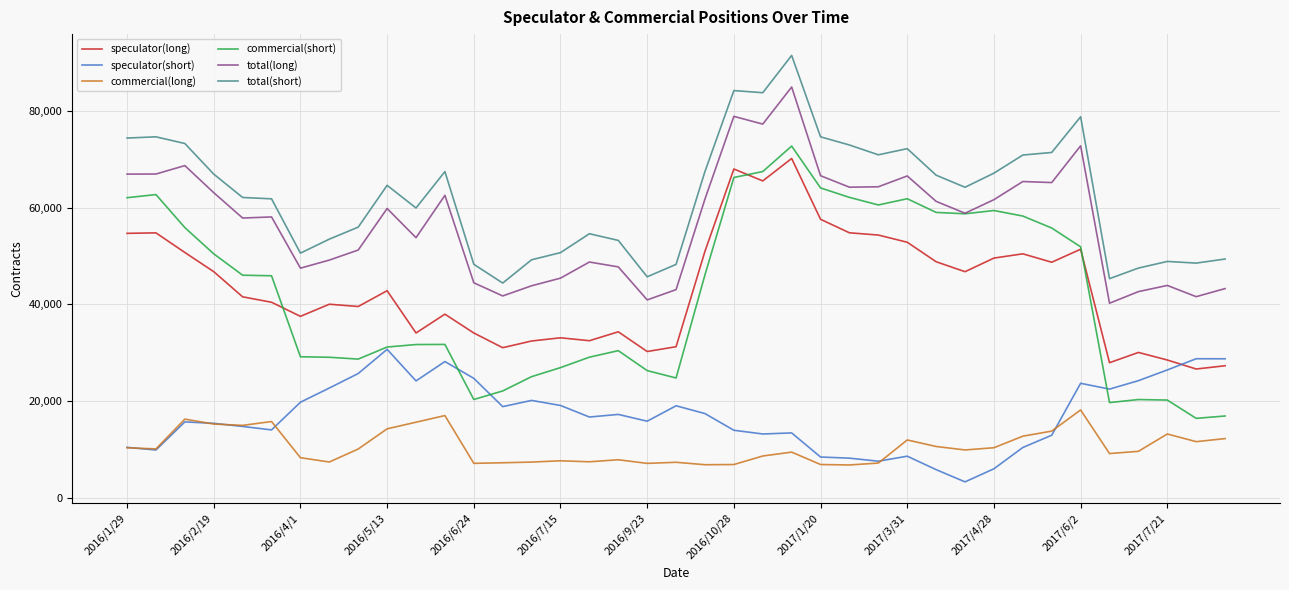

How many values in the speculator(long) series are below 41571?

19